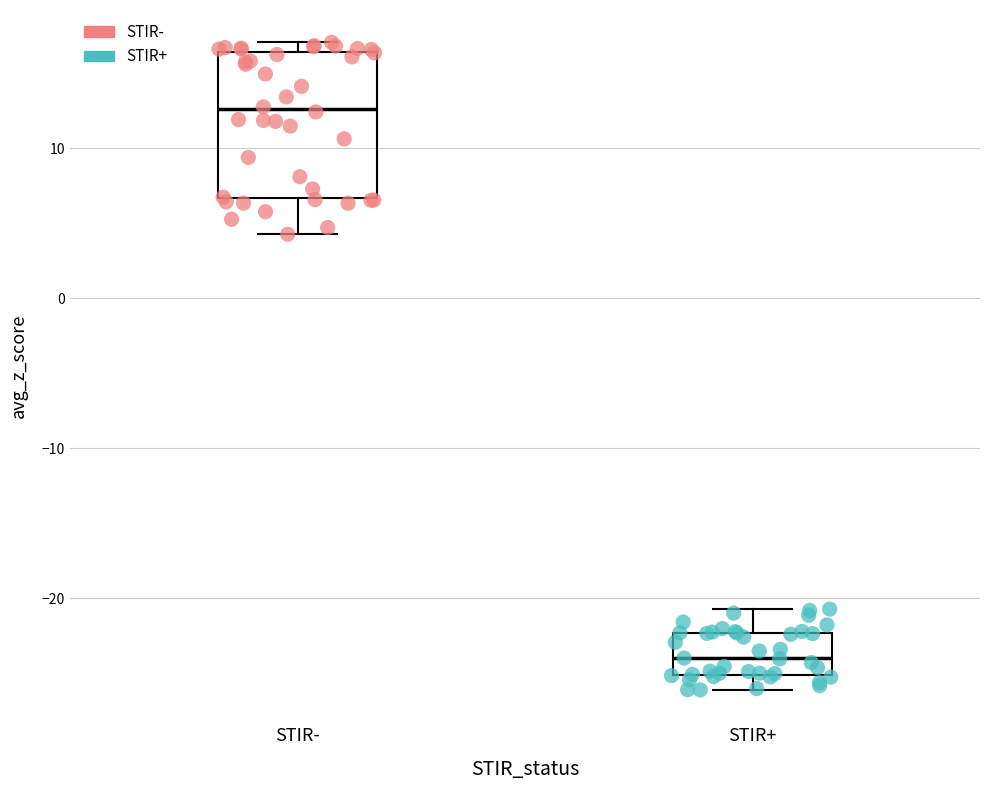

Comparing the boxes themselves (not the whiskers), which one is the tallest?

STIR-